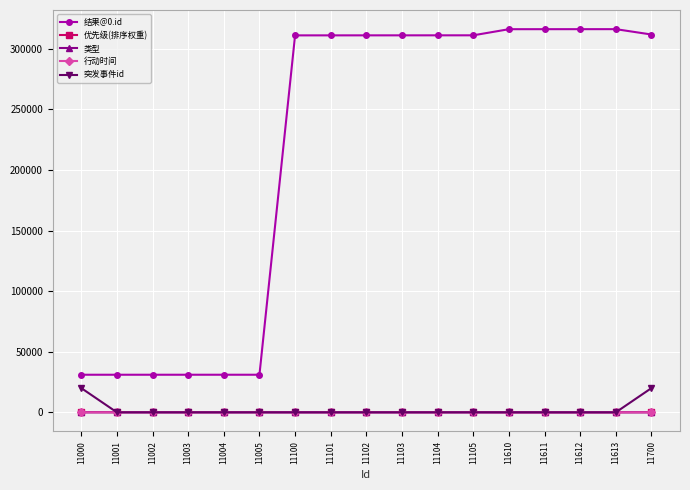

What is the spread (max minus min) of values at 11105?

311050